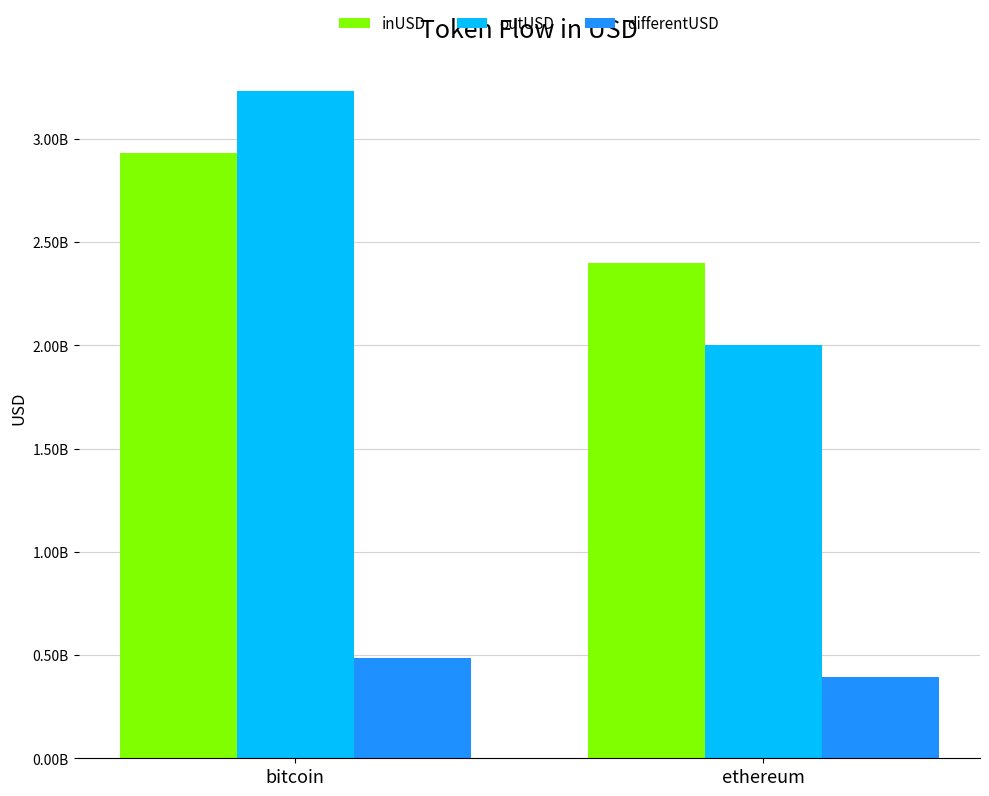

What are all the series names shown in the legend?

inUSD, outUSD, differentUSD